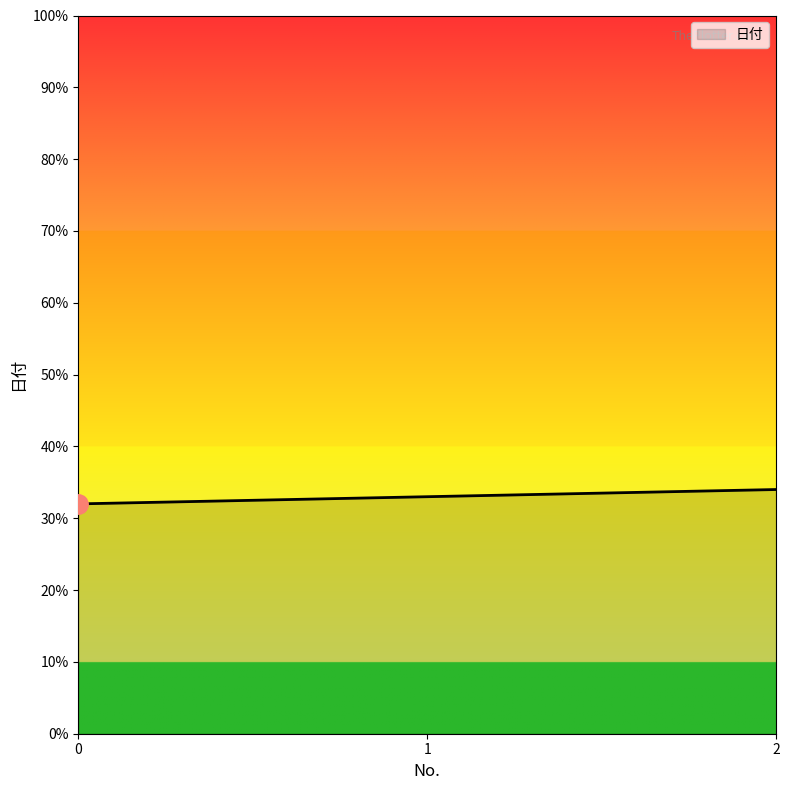

Rank the categories by value from lowest to highest.

0, 1, 2